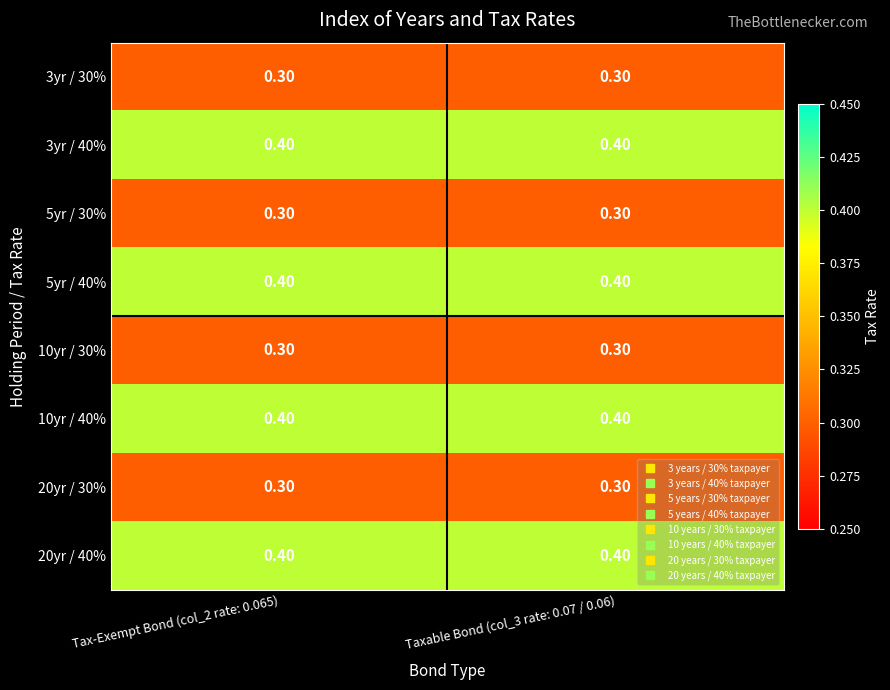

What is the sum of all 3yr / 30% values?

0.6